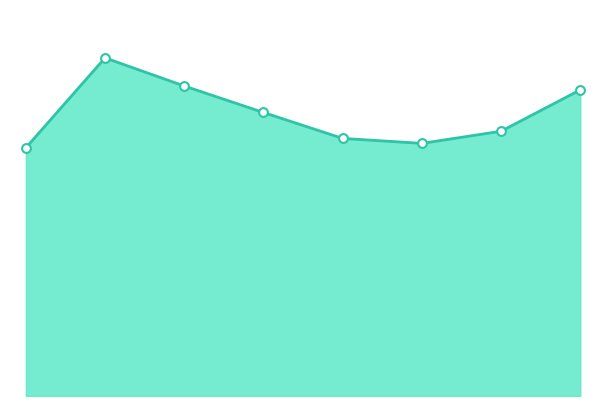

Is this an area chart (filled region under the line)?

Yes